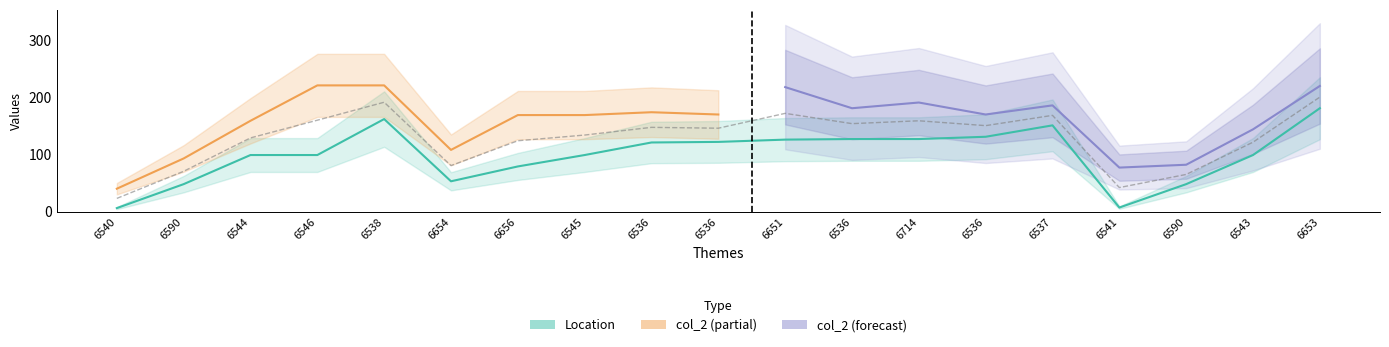

What is the label of the 19th point from the left?

6653